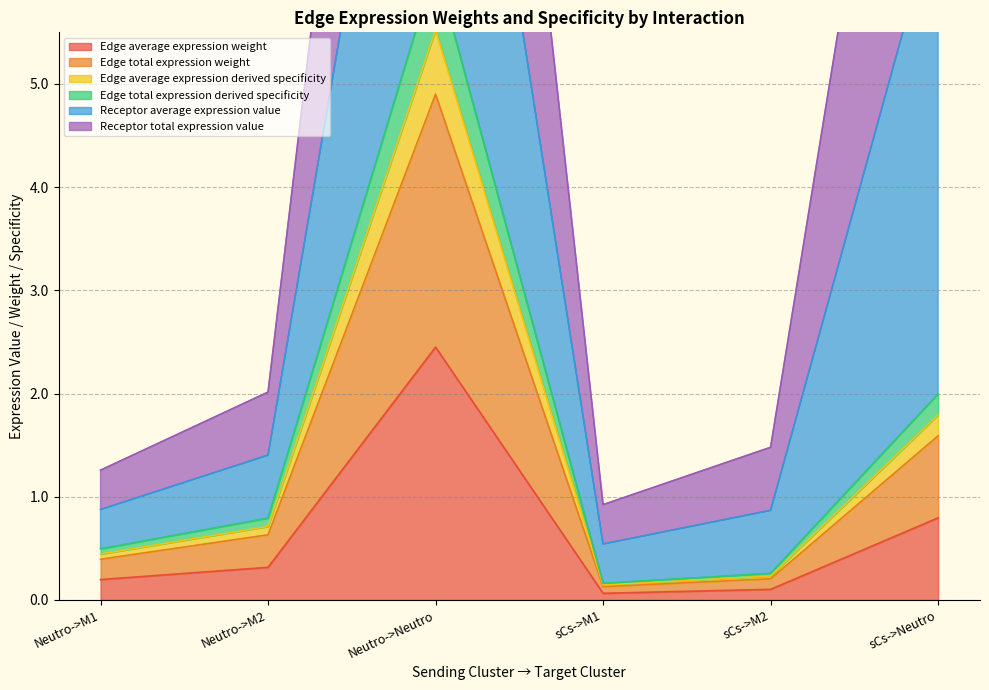

Where is the first local maximum for Edge average expression weight?

Neutro->Neutro